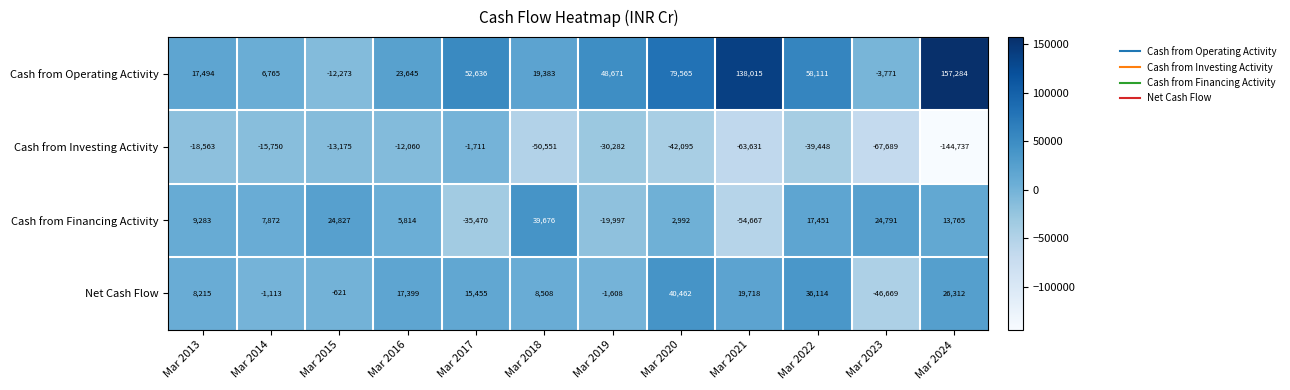

At which label is Net Cash Flow closest to -3103?

Mar 2019